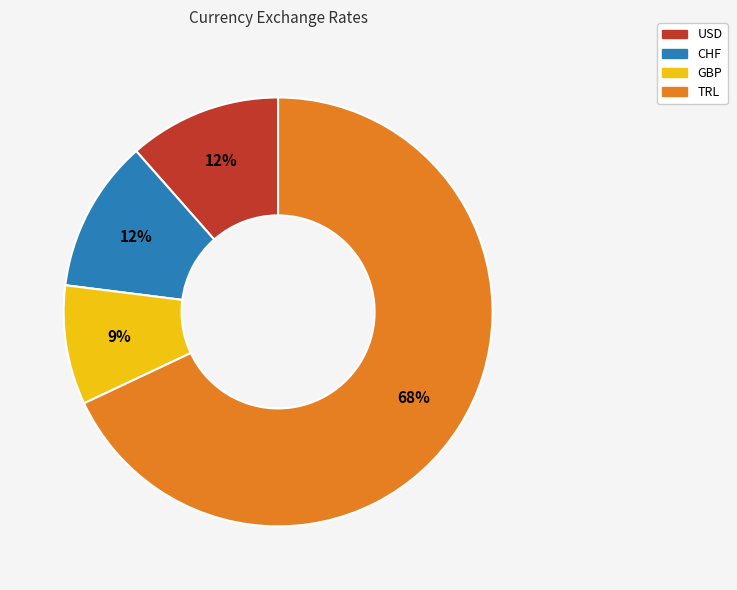

What percentage is the CHF slice, to the nearest percent?

12%